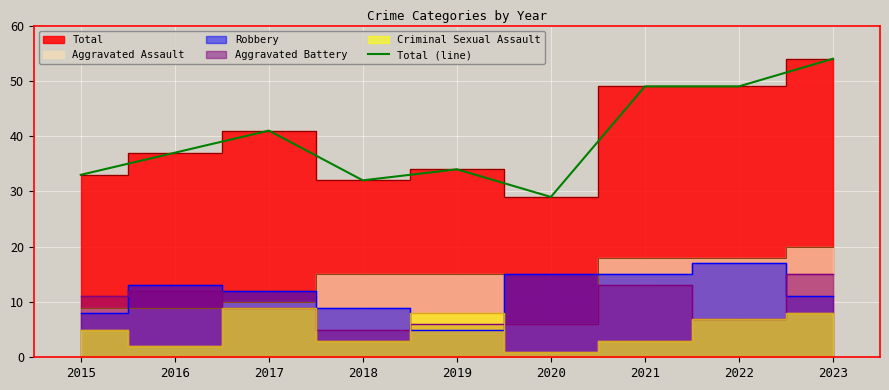

What is the maximum value shown in the chart?

54